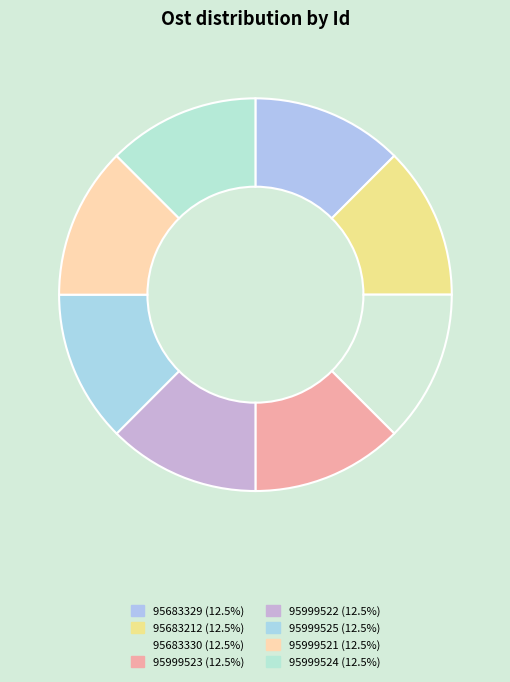

True or false: 95999521 accounts for 1% of the total.

False